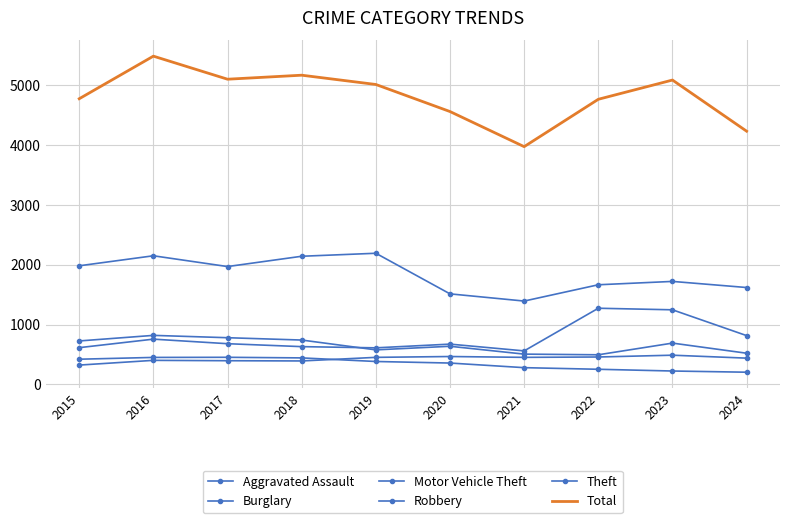

Is it true that Total equals 3970 at 2021?

True